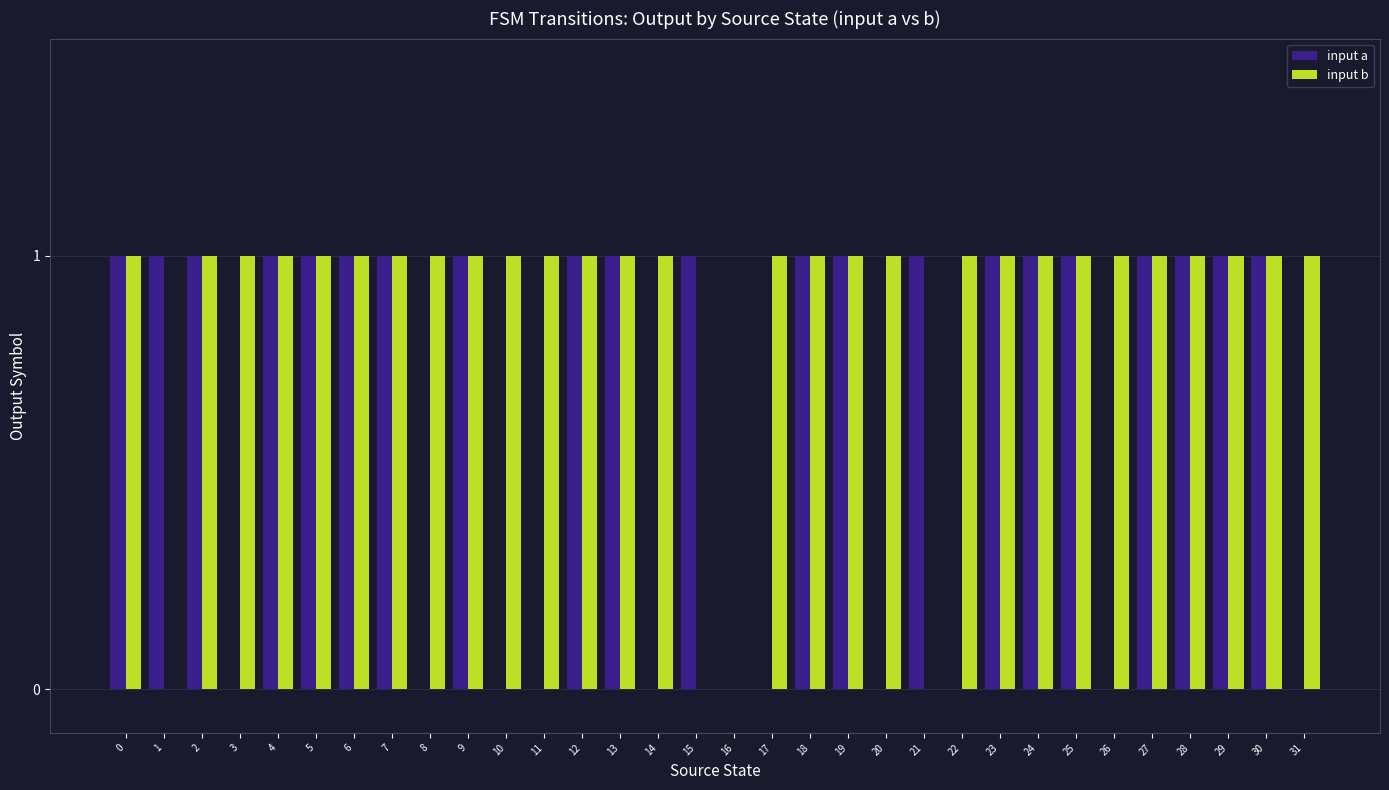

Count the number of data series in this chart.

2